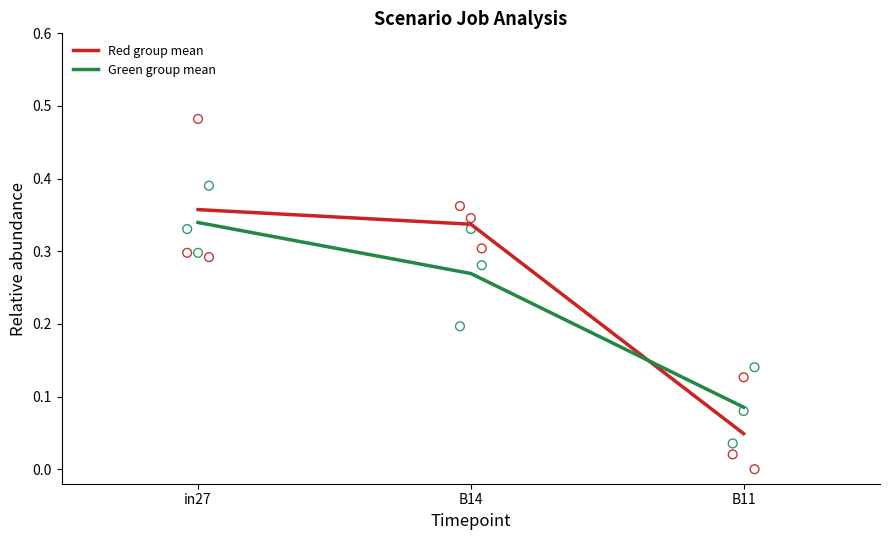

Is the value of Red group mean at in27 greater than the value of Green group mean at in27?

Yes